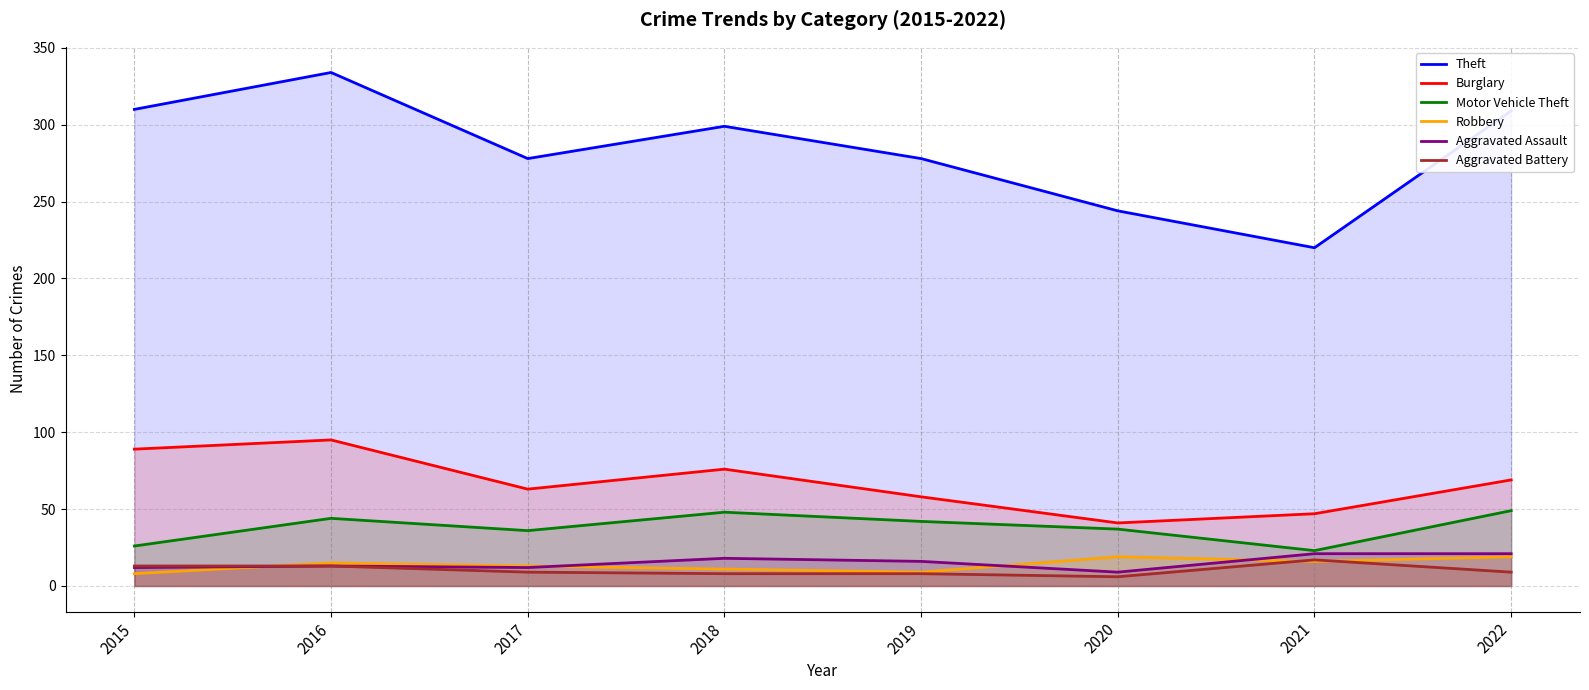

What is the highest value of the Burglary series?

95